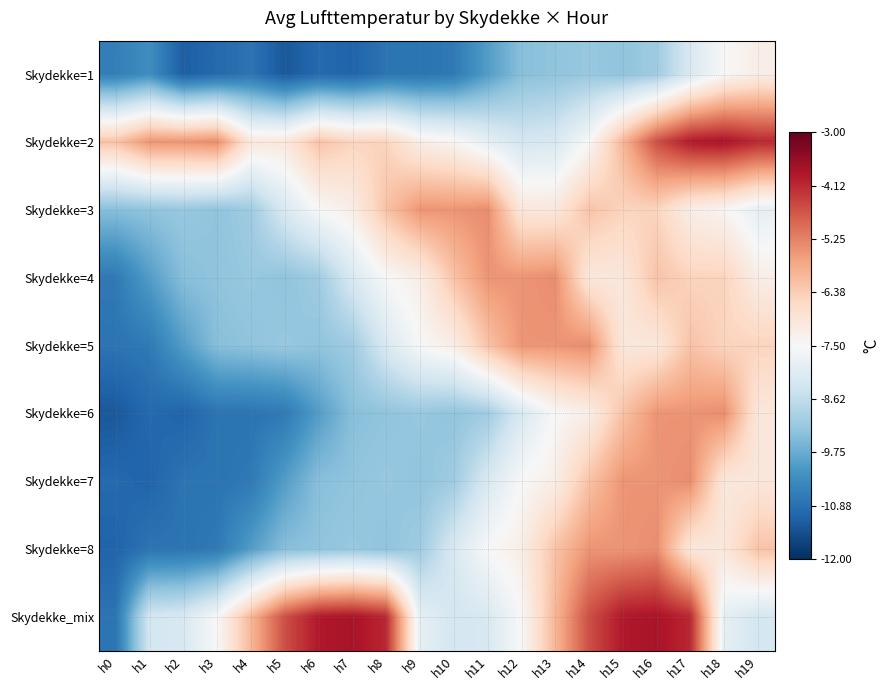

What is the difference between the highest and lowest values at h10?

5.2